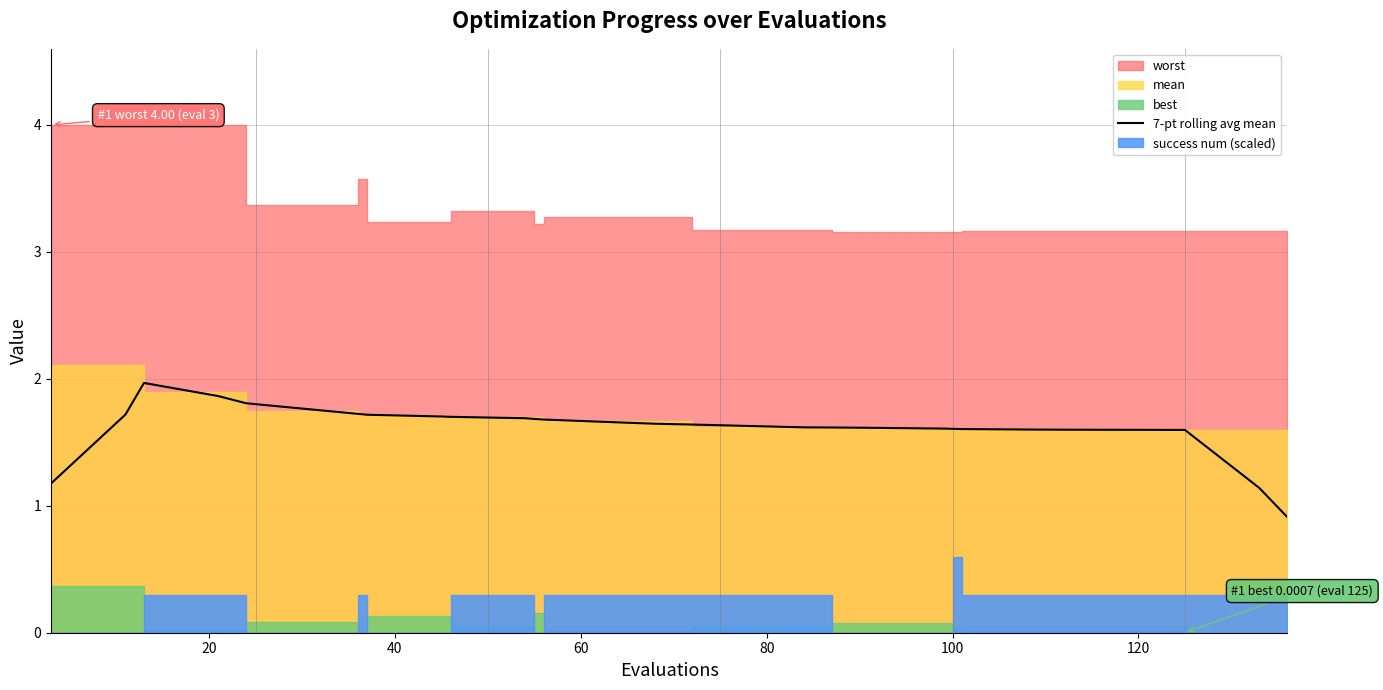

Reading left to right, list all the values displayed in this chart.

1.2	1.4	1.7	2.0	1.9	1.9	1.8	1.8	1.8	1.7	1.7	1.7	1.7	1.7	1.7	1.7	1.7	1.7	1.7	1.7	1.6	1.6	1.6	1.6	1.6	1.6	1.6	1.6	1.6	1.6	1.6	1.6	1.6	1.6	1.6	1.6	1.6	1.4	1.1	0.9